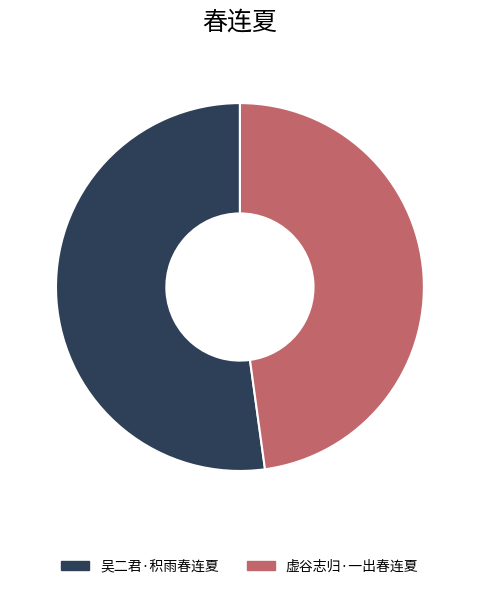

Do 虚谷志归·一出春连夏 and 吴二君·积雨春连夏 together represent more than half of the pie?

Yes